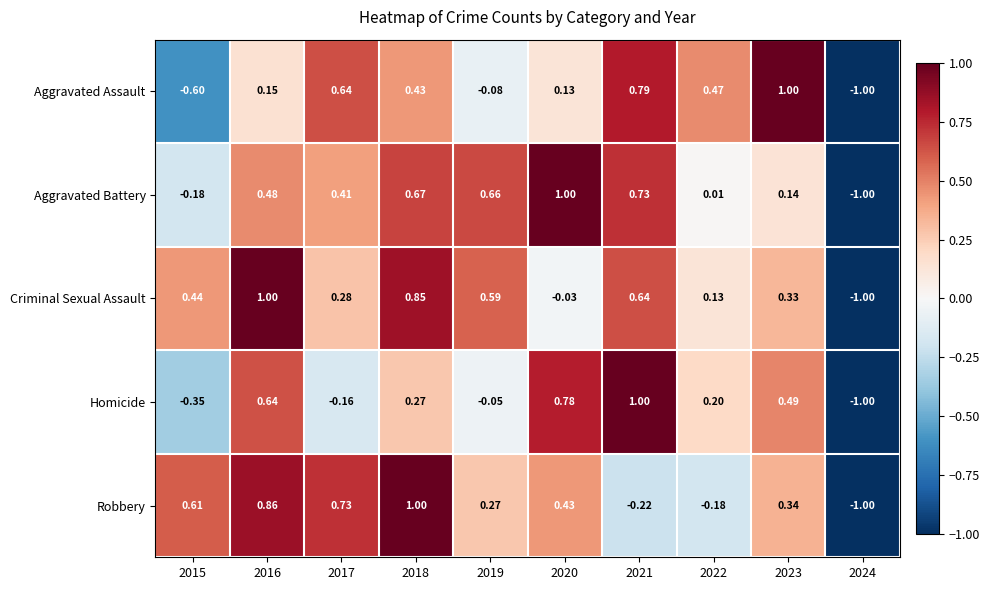

Which series has the largest total across all categories?

Criminal Sexual Assault